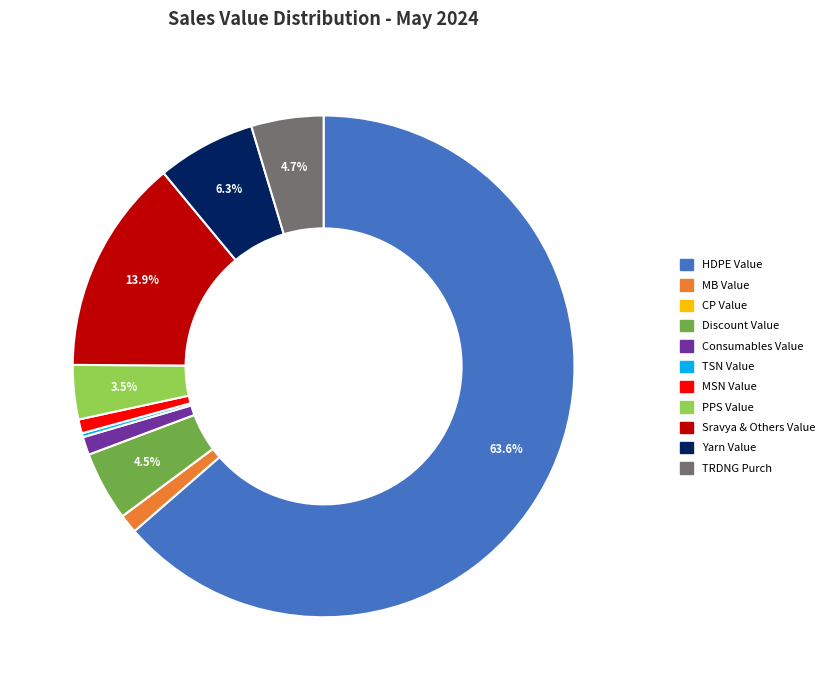

To the nearest percent, what is the difference between the largest and smallest slice percentages?

64%